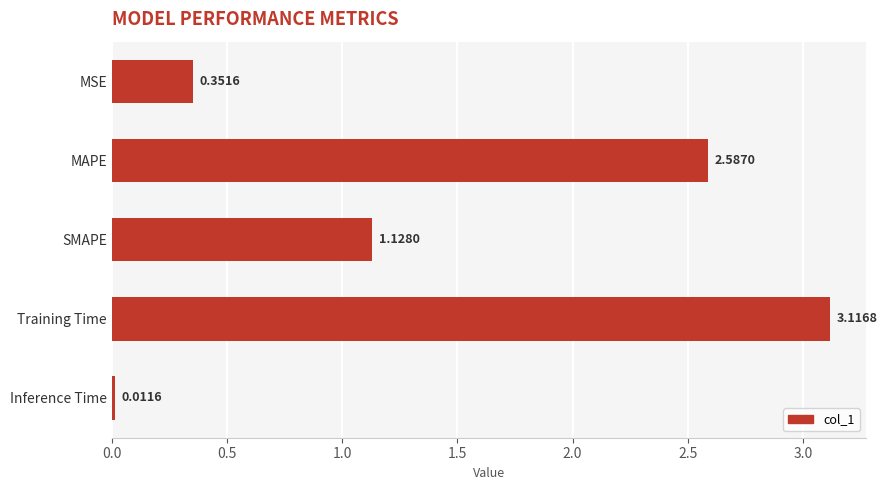

What is the change in value from MSE to SMAPE?

+0.8